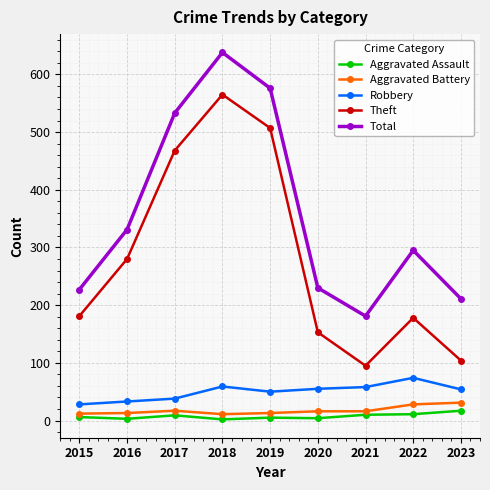

Between 2016 and 2019, which series saw the biggest shift?

Total